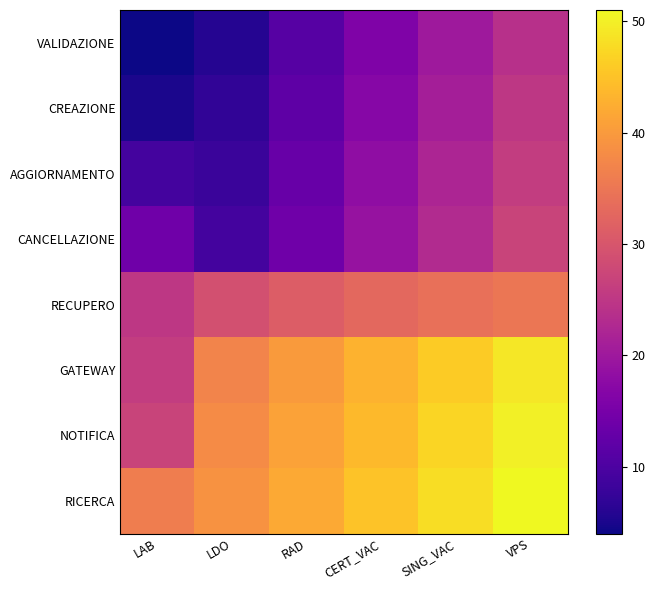

At how many categories does at least one series exceed 49?

1